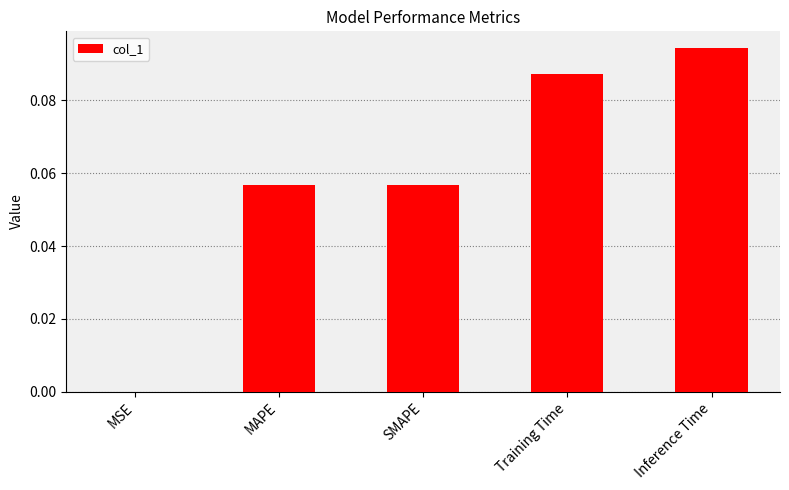

At which category does the chart reach its peak across all series?

Inference Time